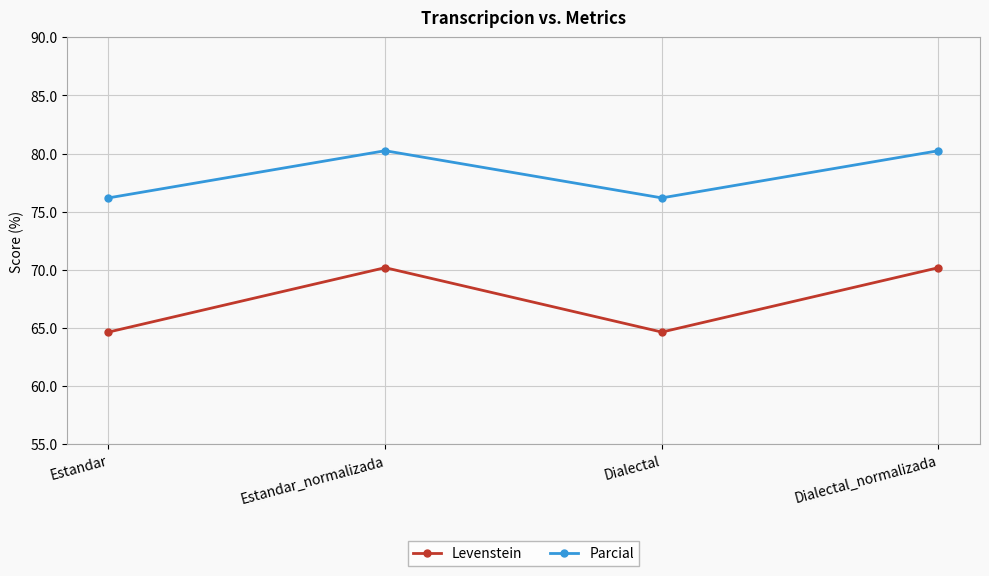

What is the value of the Levenstein point at the 3rd from the left?

64.7